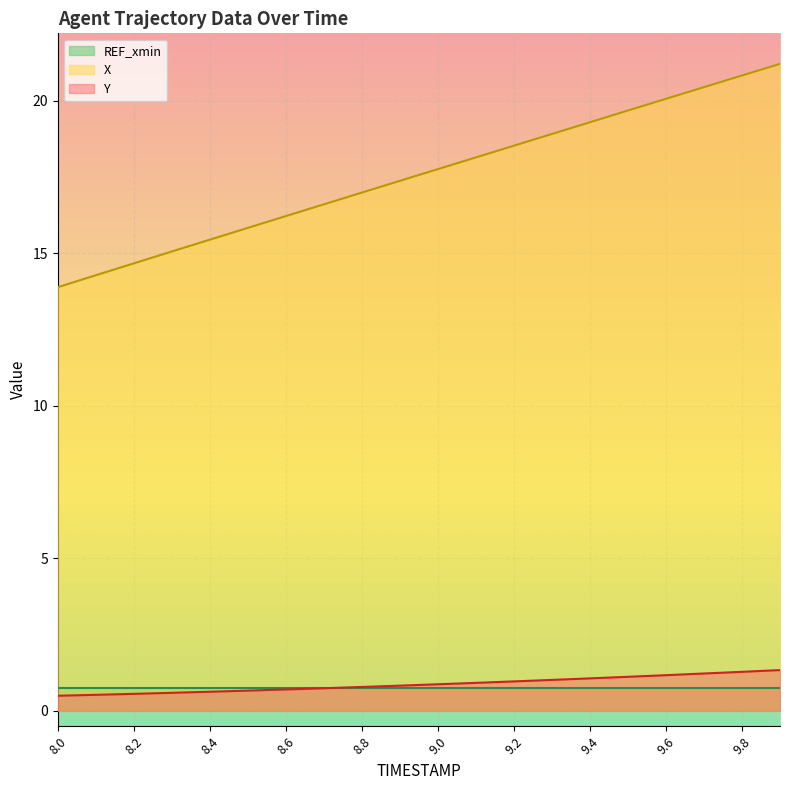

Is the value of REF_xmin at 8.2 greater than the value of X at 9.8?

No